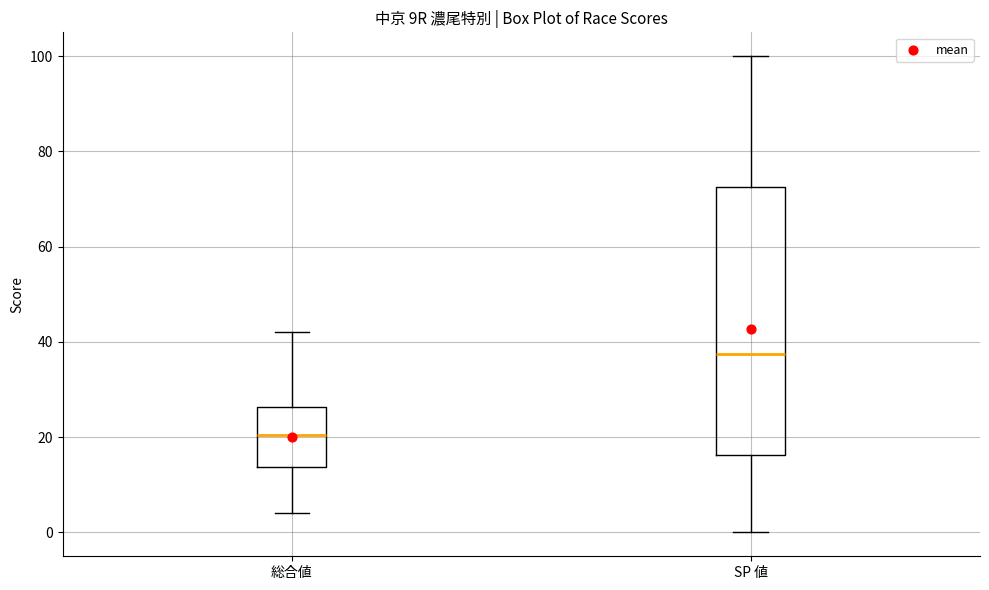

Which box is the tallest, from its lower edge to its upper edge?

SP 値